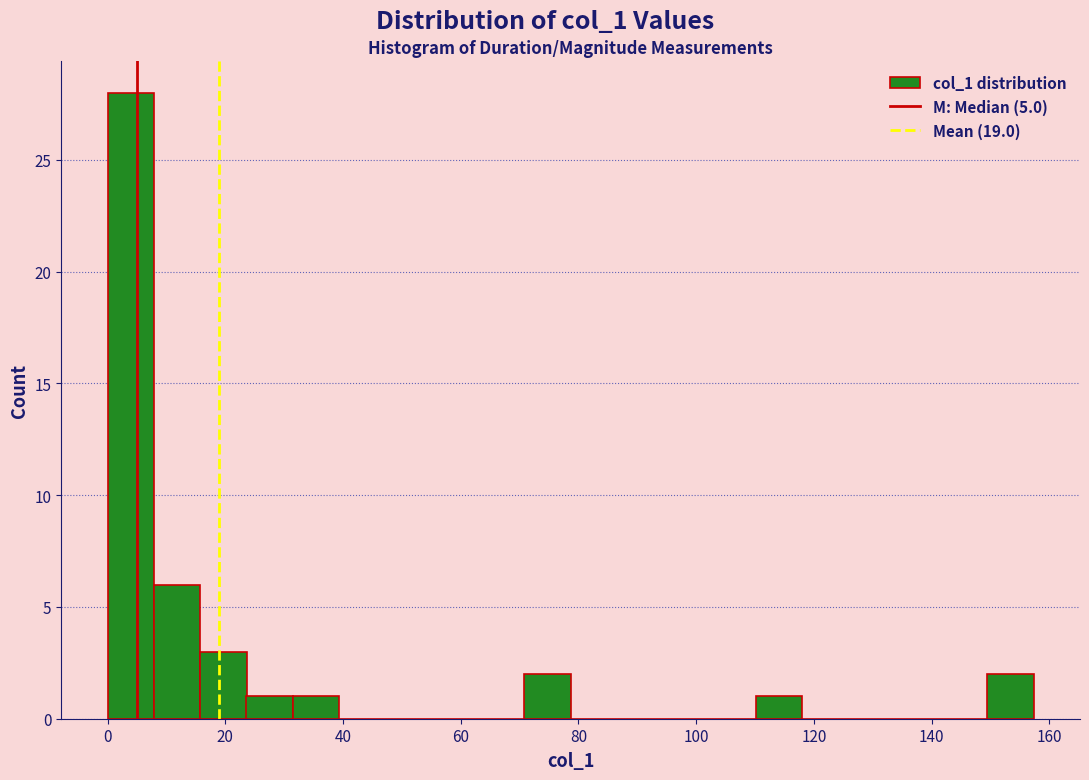

Around what value on the x-axis is the tallest bar? Give the approximate position of its centre, as read against the axis.

4